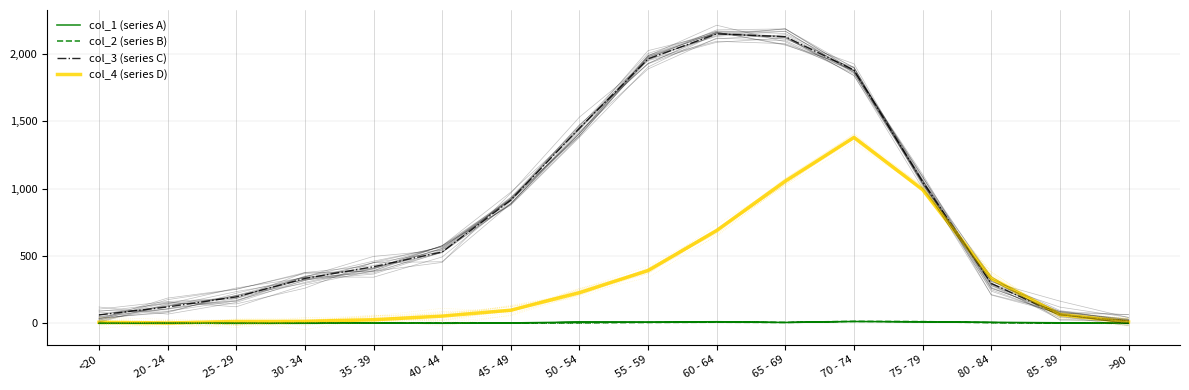

Is it true that col_2 (series B) equals 1 at 40 - 44?

True